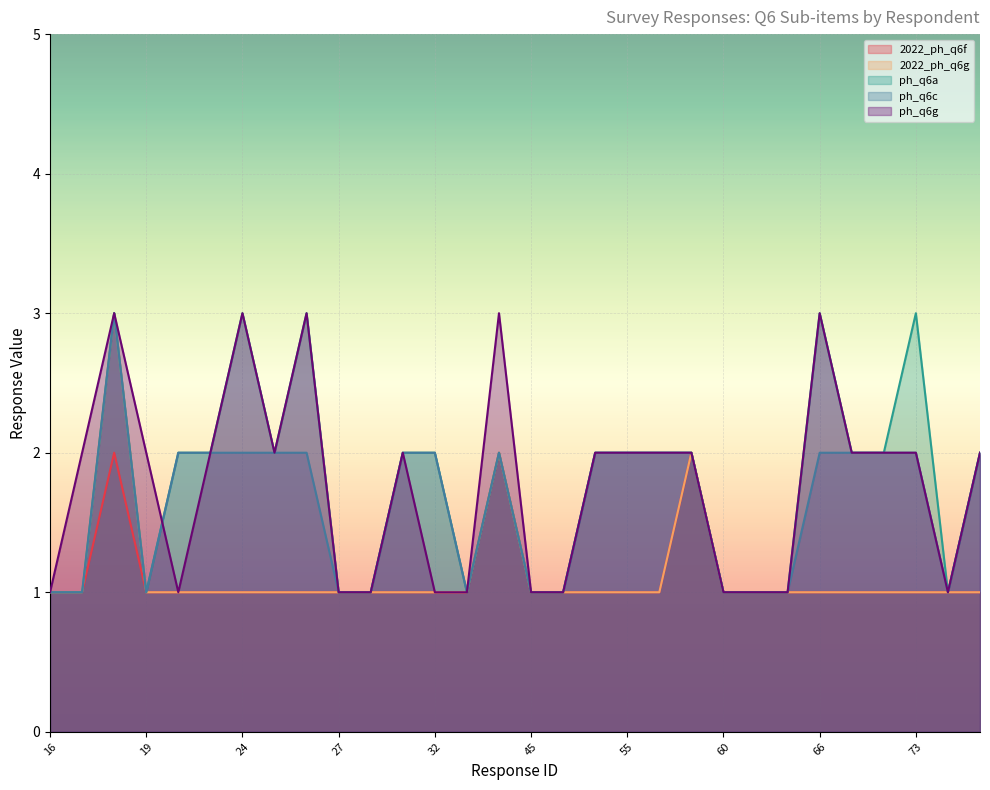

Between 53 and 65, which is larger?

53